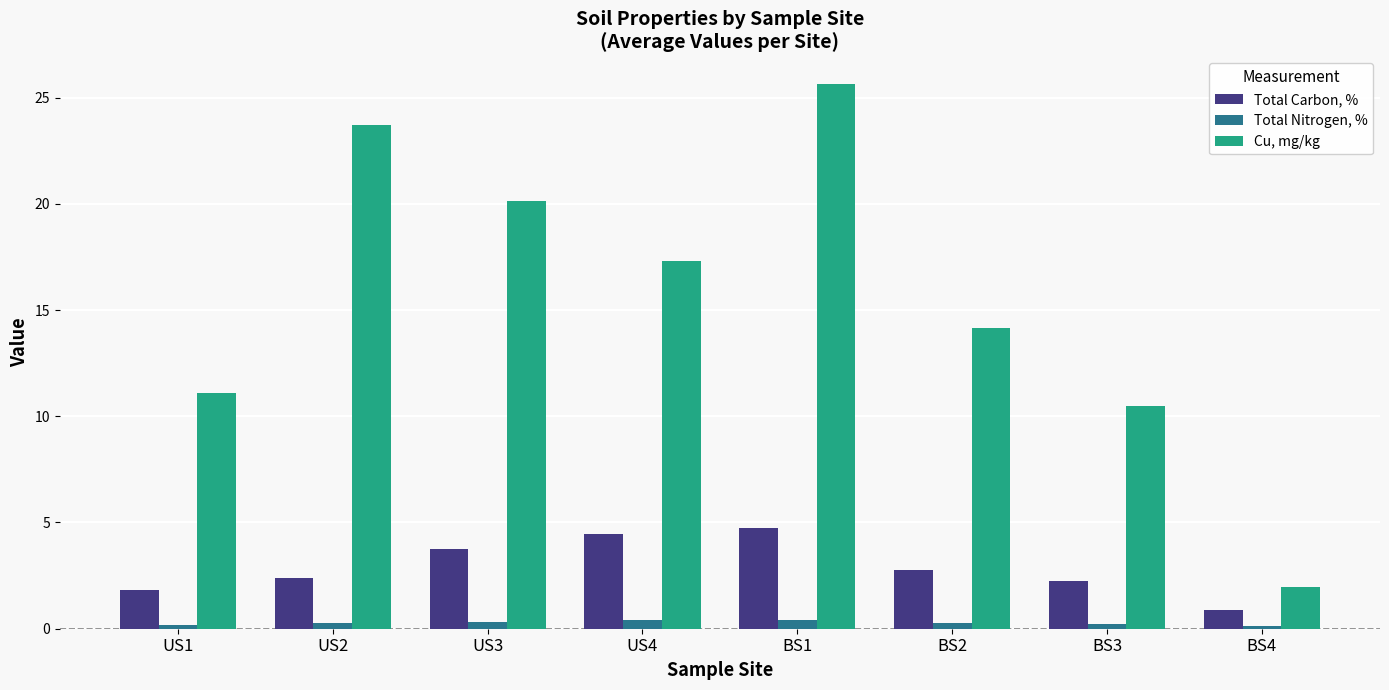

Which label corresponds to the largest value in the chart?

BS1